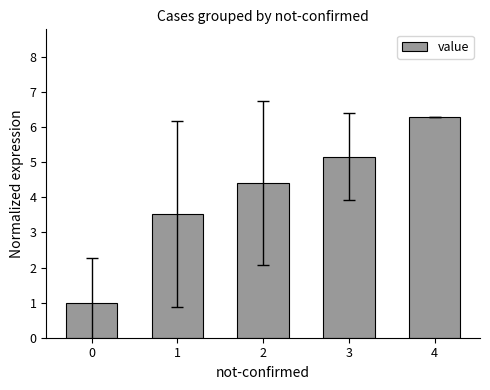

Which has a higher value, 4 or 3?

4